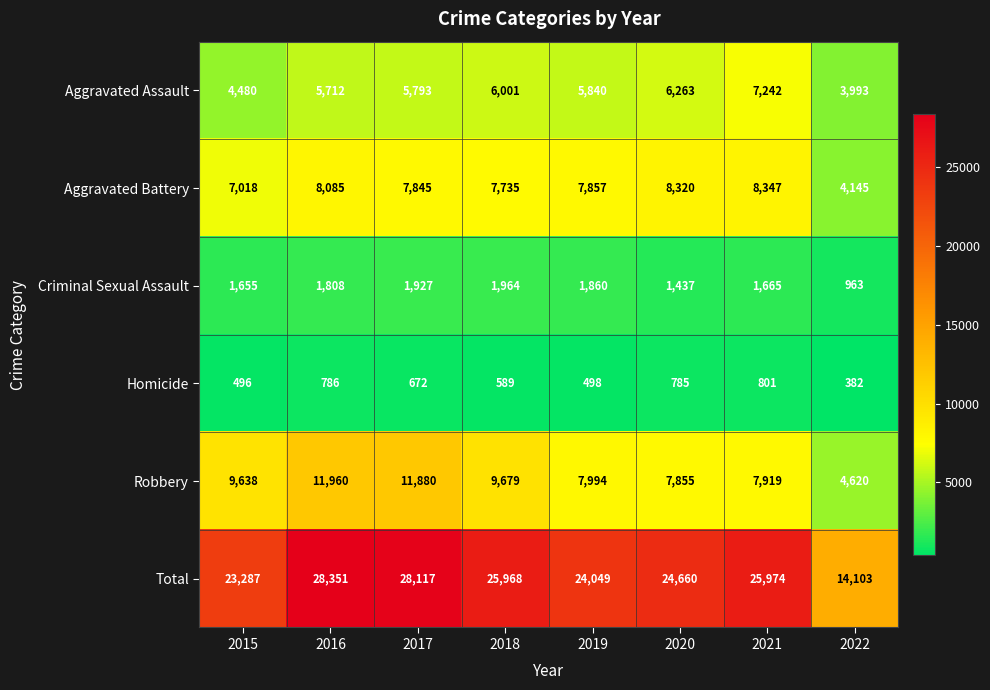

Read the Robbery value at 2020, to the nearest 50.

7850